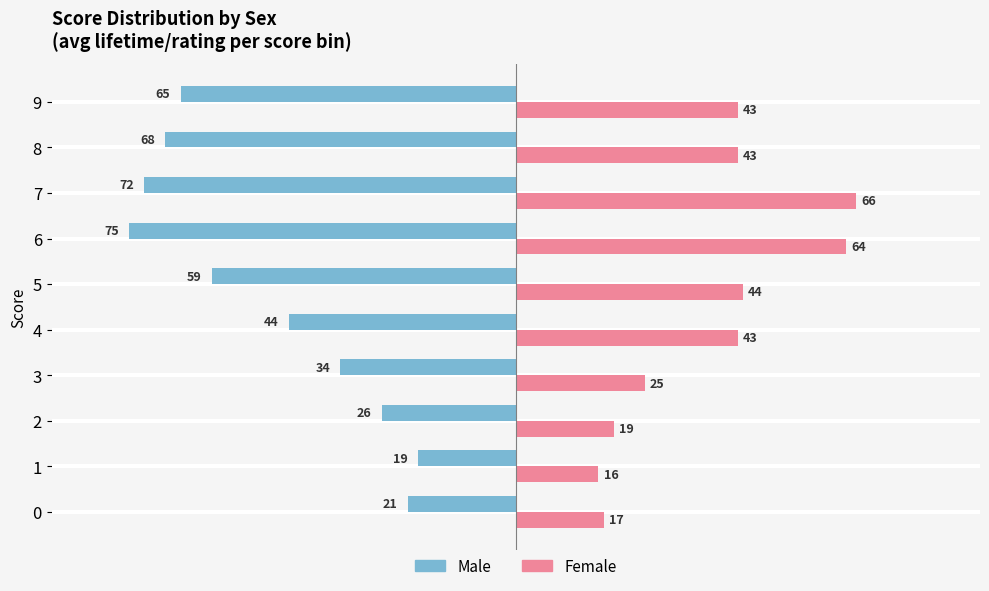

List the series in order of their overall mean, highest first.

Female, Male